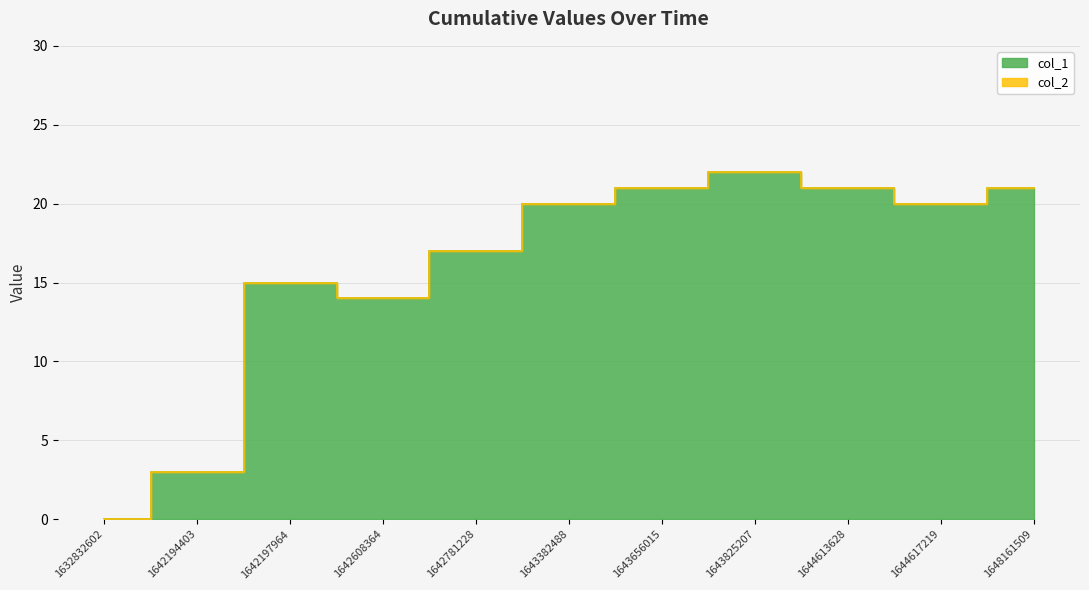

Reading right to left, what are all the values shown in this chart?

1648161509=21	1644617219=20	1644613628=21	1643825207=22	1643656015=21	1643382488=20	1642781228=17	1642608364=14	1642197964=15	1642194403=3	1632832602=0